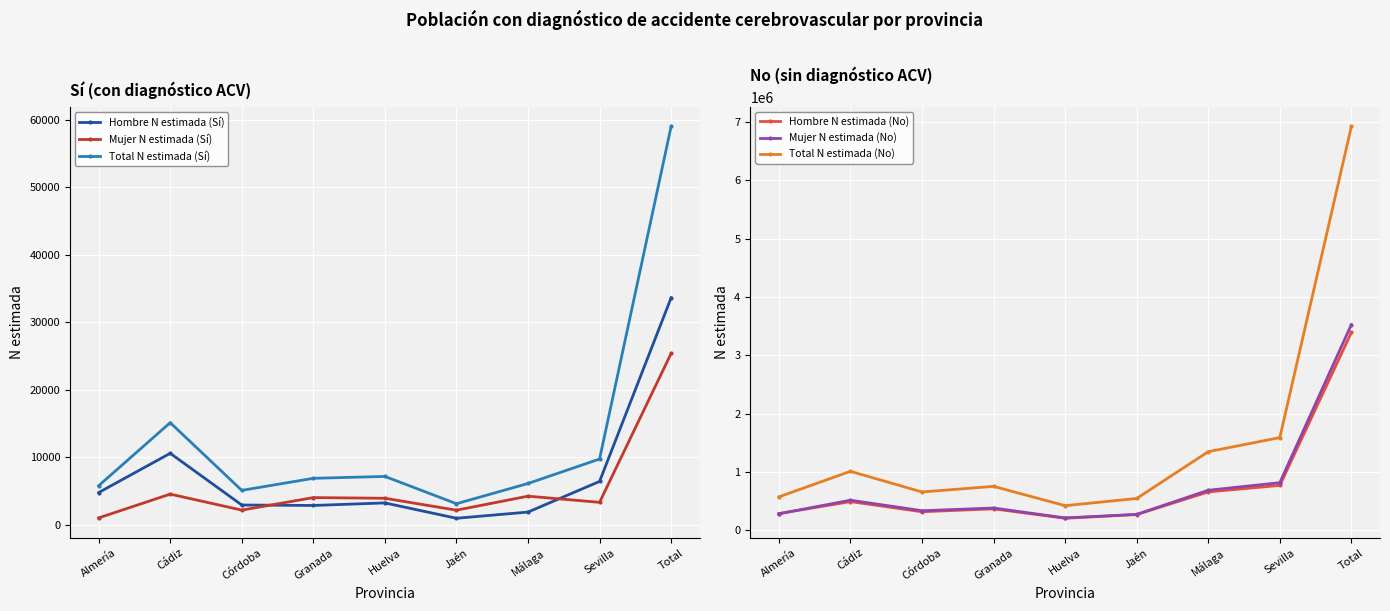

Reading left to right, what are all the values shown in this chart?

Hombre N estimada (Sí): Almería=4768	Cádiz=10584	Córdoba=2925	Granada=2856	Huelva=3235	Jaén=959	Málaga=1878	Sevilla=6417	Total=33622
Mujer N estimada (Sí): Almería=1014	Cádiz=4539	Córdoba=2168	Granada=4023	Huelva=3923	Jaén=2157	Málaga=4233	Sevilla=3321	Total=25379
Total N estimada (Sí): Almería=5782	Cádiz=15123	Córdoba=5093	Granada=6880	Huelva=7158	Jaén=3115	Málaga=6111	Sevilla=9738	Total=59001
Hombre N estimada (No): Almería=289970	Cádiz=494943	Córdoba=321121	Granada=371126	Huelva=209383	Jaén=273022	Málaga=660910	Sevilla=772681	Total=3393157
Mujer N estimada (No): Almería=286231	Cádiz=519226	Córdoba=338852	Granada=384928	Huelva=215668	Jaén=275939	Málaga=689620	Sevilla=819257	Total=3529719
Total N estimada (No): Almería=576201	Cádiz=1014169	Córdoba=659973	Granada=756053	Huelva=425051	Jaén=548962	Málaga=1350530	Sevilla=1591938	Total=6922876